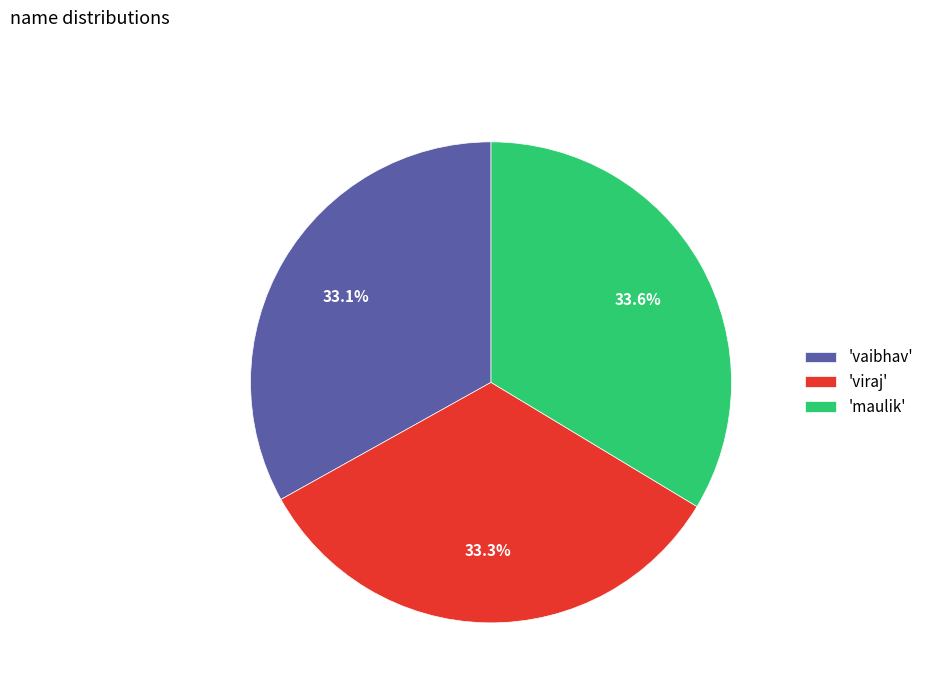

Combined, do 'maulik' and 'vaibhav' account for over 50%?

Yes